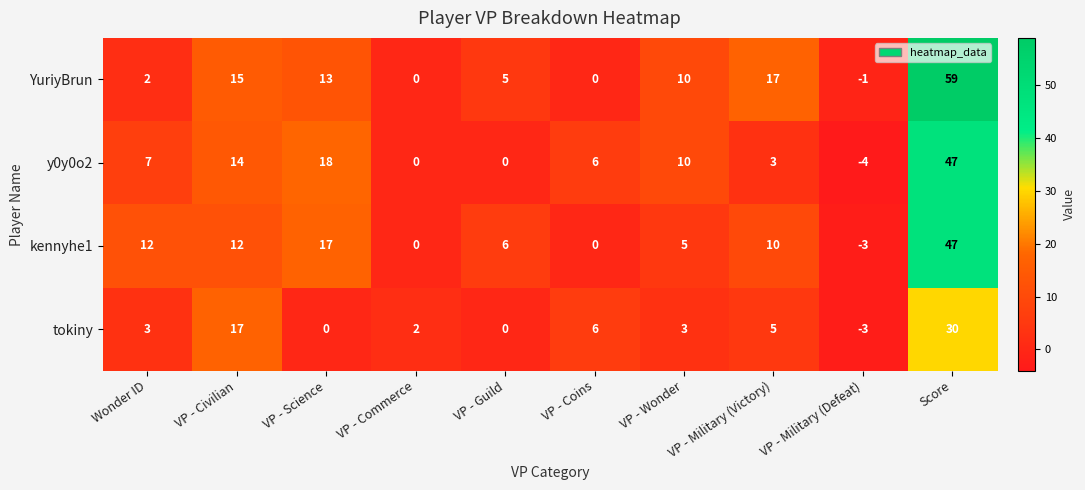

Which category has the lowest value across all series?

VP - Military (Defeat)